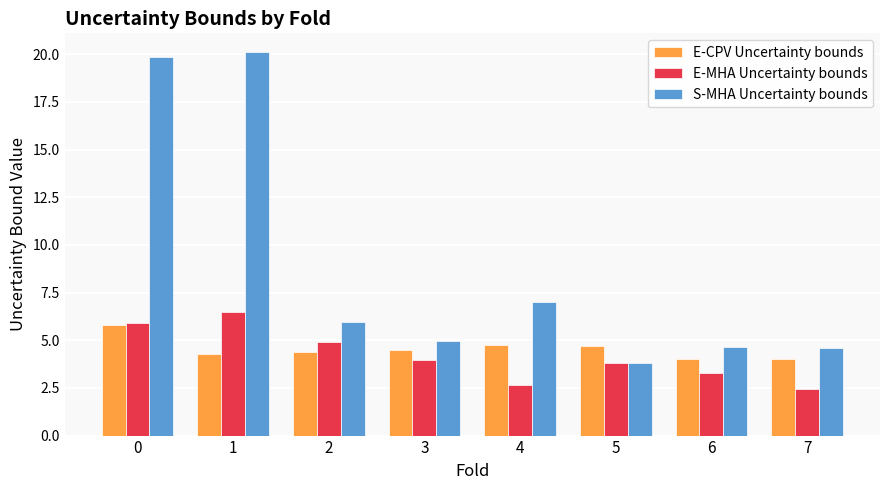

Reading left to right, transcribe all the data shown in this chart.

E-CPV Uncertainty bounds: 0=5.8	1=4.3	2=4.4	3=4.5	4=4.8	5=4.7	6=4.0	7=4.0
E-MHA Uncertainty bounds: 0=5.9	1=6.5	2=4.9	3=4.0	4=2.6	5=3.8	6=3.3	7=2.5
S-MHA Uncertainty bounds: 0=19.8	1=20.1	2=6.0	3=5.0	4=7.0	5=3.8	6=4.6	7=4.6